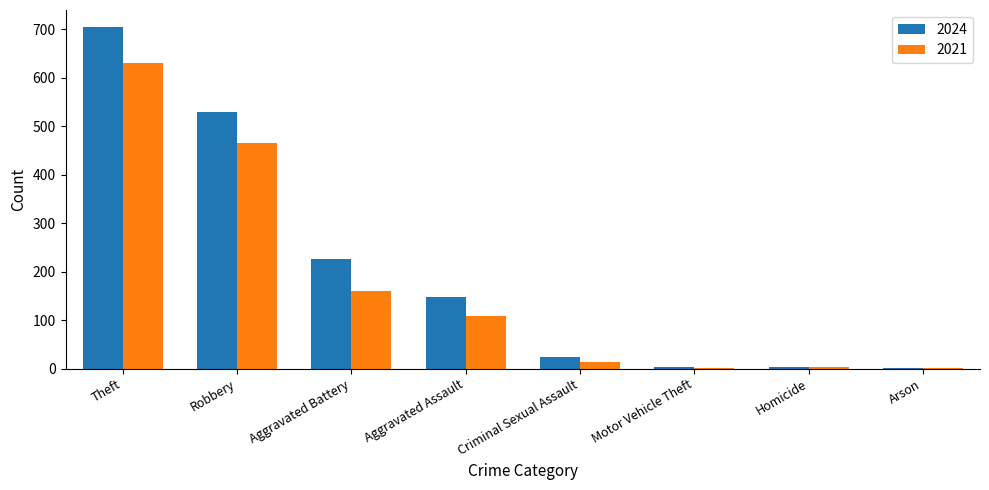

How many groups of bars are there?

8